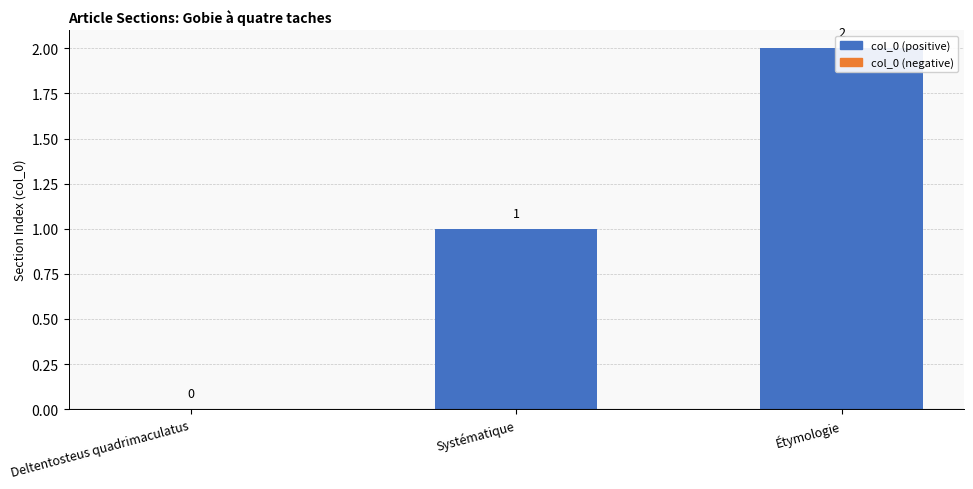

What is the difference between the values at Deltentosteus quadrimaculatus and Systématique?

1